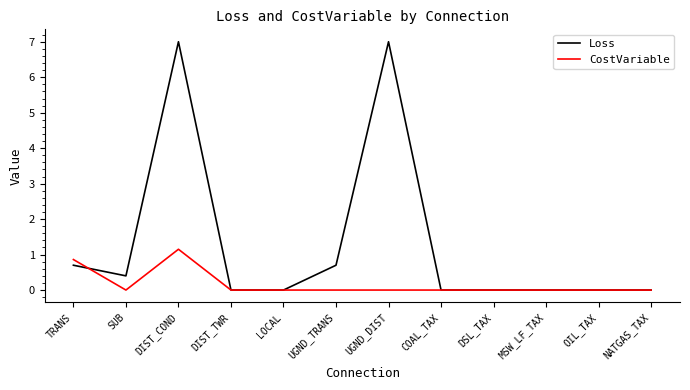

What is the greatest value displayed?

7.0